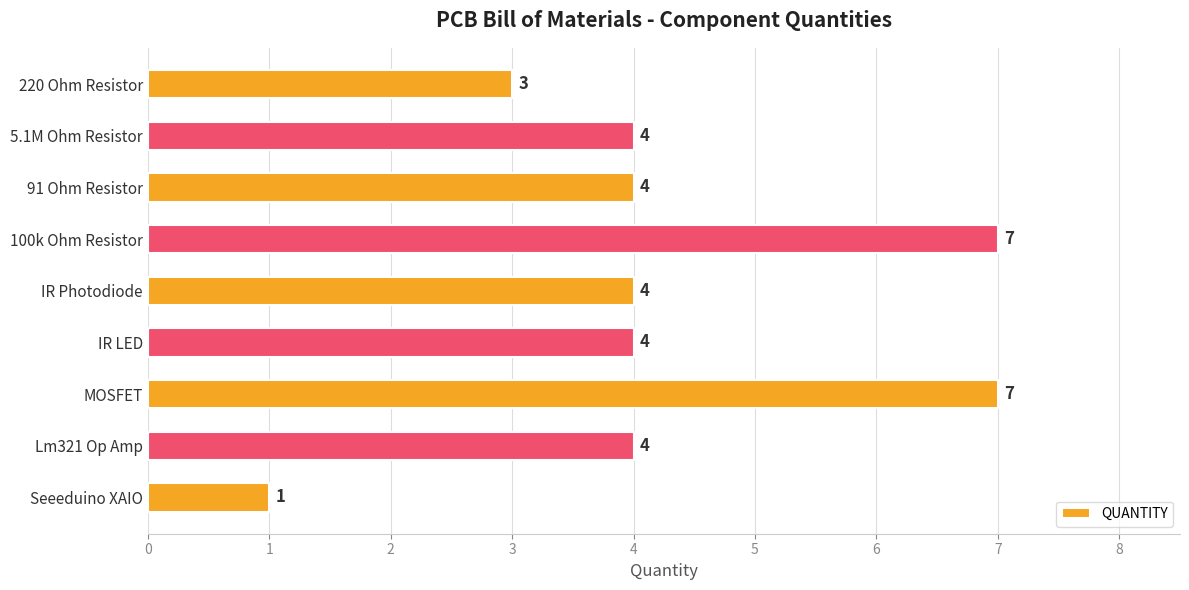

What is the maximum value shown in the chart?

7